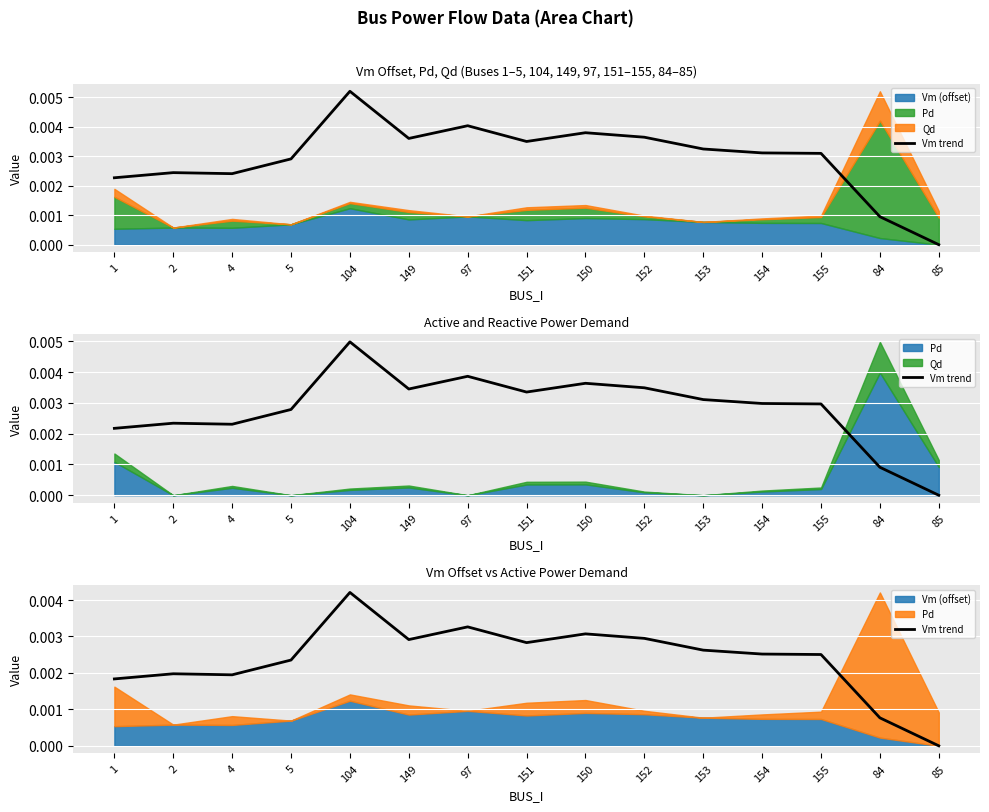

Which label corresponds to the largest value in the chart?

104